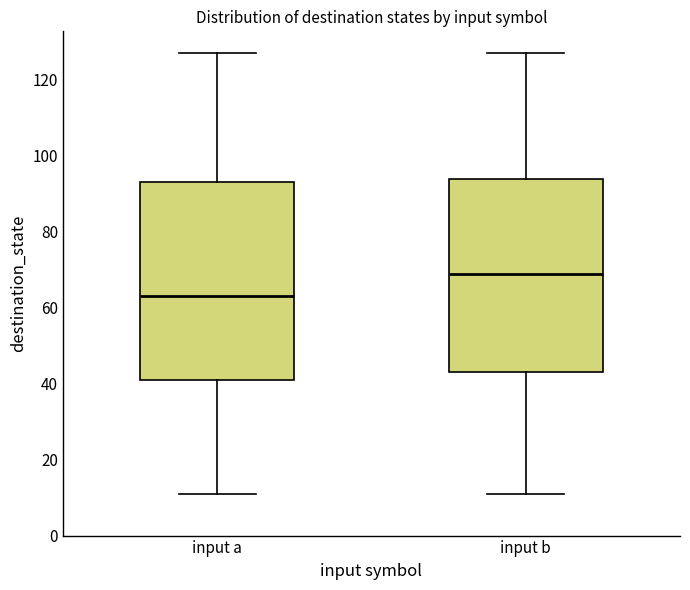

Where does the median line of the box for input b sit on the y-axis? The values are not printed on the chart, so give them approximately, as read against the axis.

70